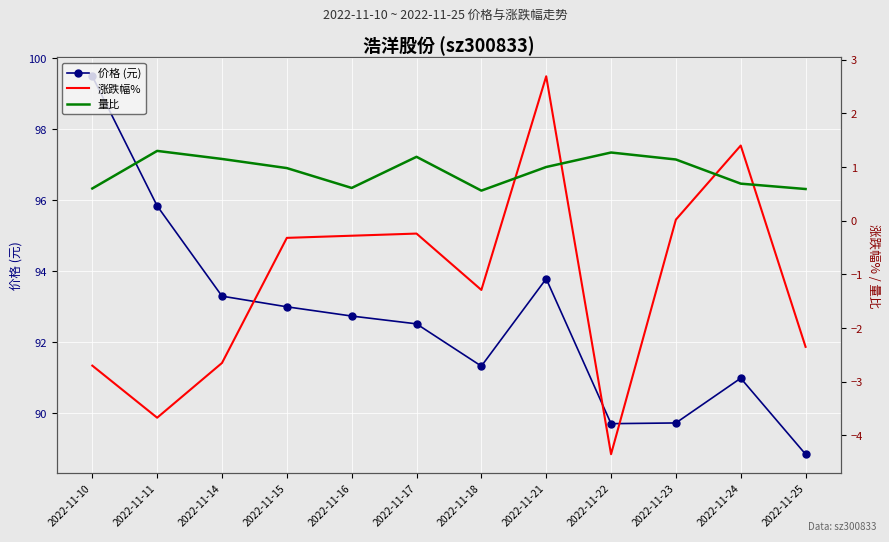

What is the lowest value of the 价格 (元) series?

88.8